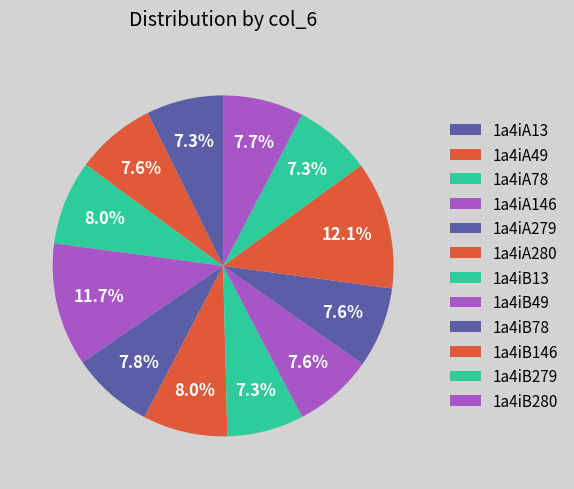

To the nearest percent, what is the average slice percentage?

8%